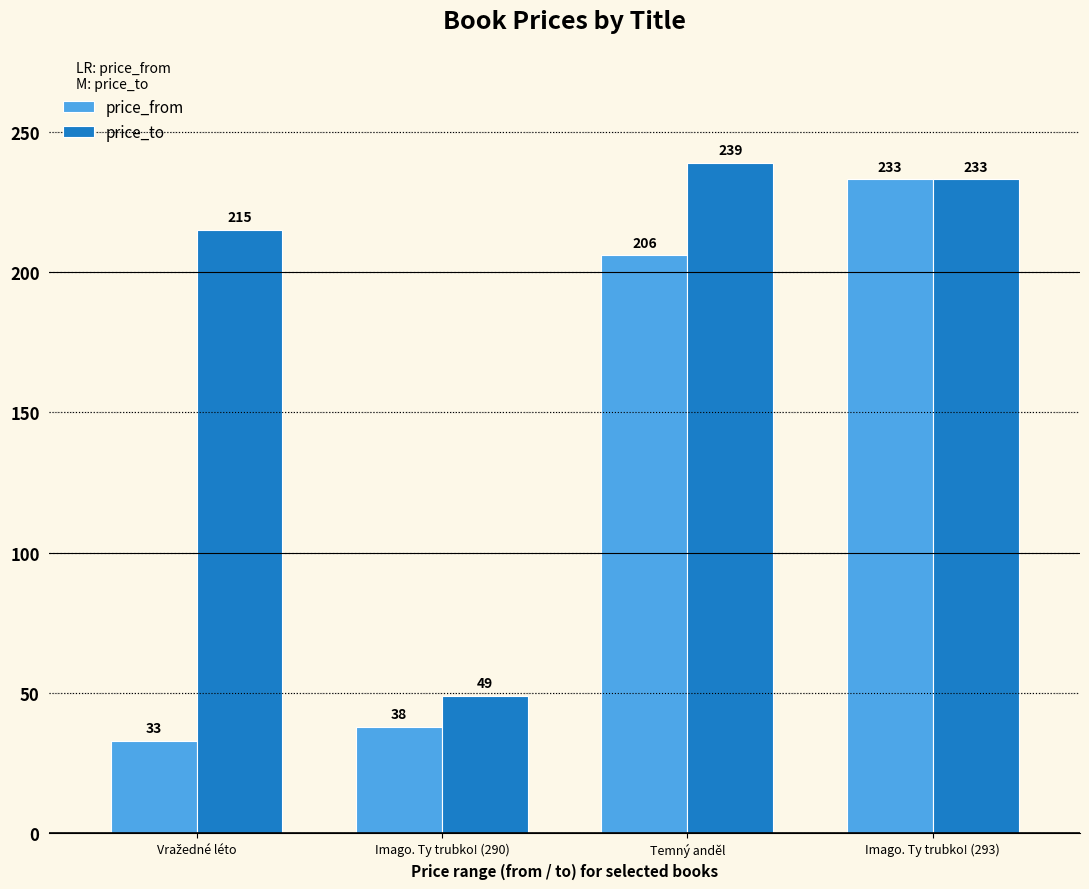

How many bars are there in total?

8